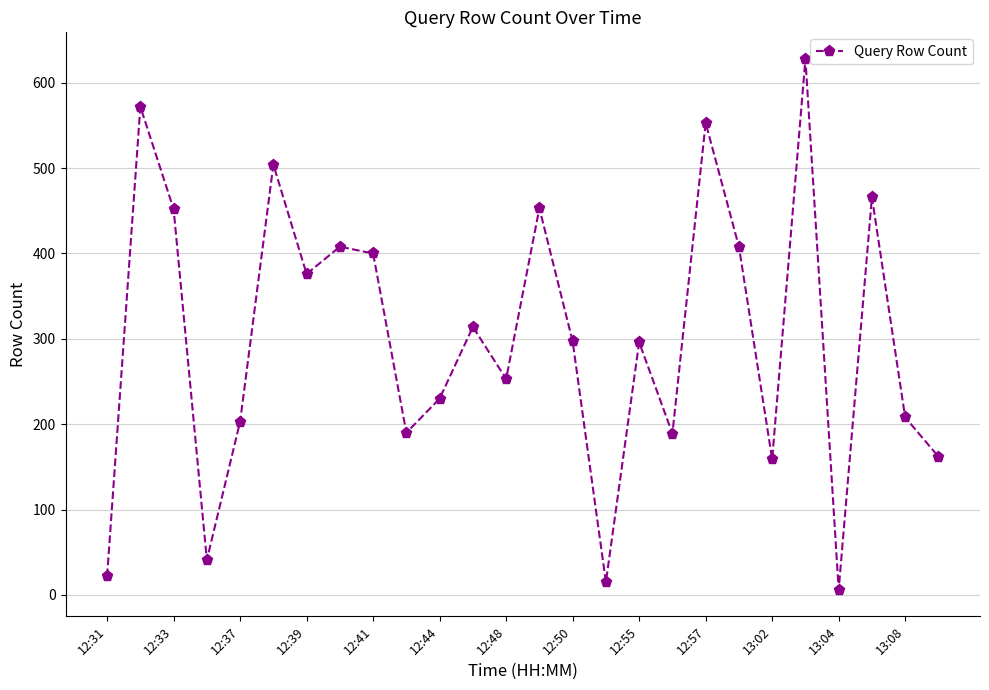

How many interior local valleys (lower than both neighbors) does the data have?

8